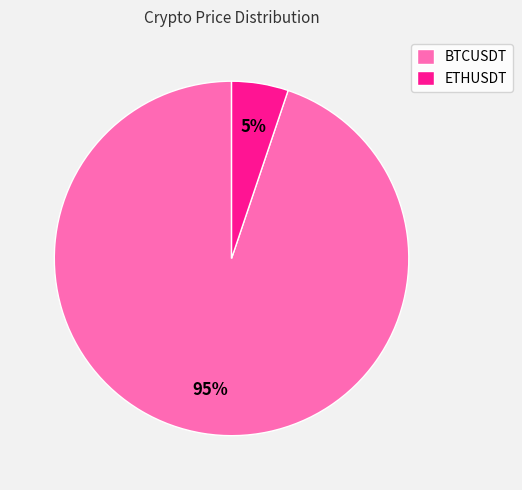

Is BTCUSDT the majority of the pie?

Yes